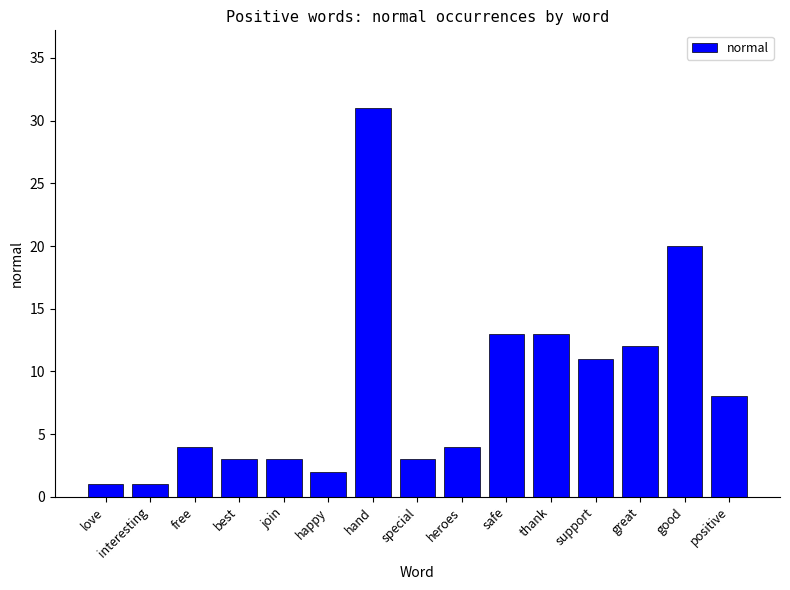

What is the change in value from heroes to great?

+8